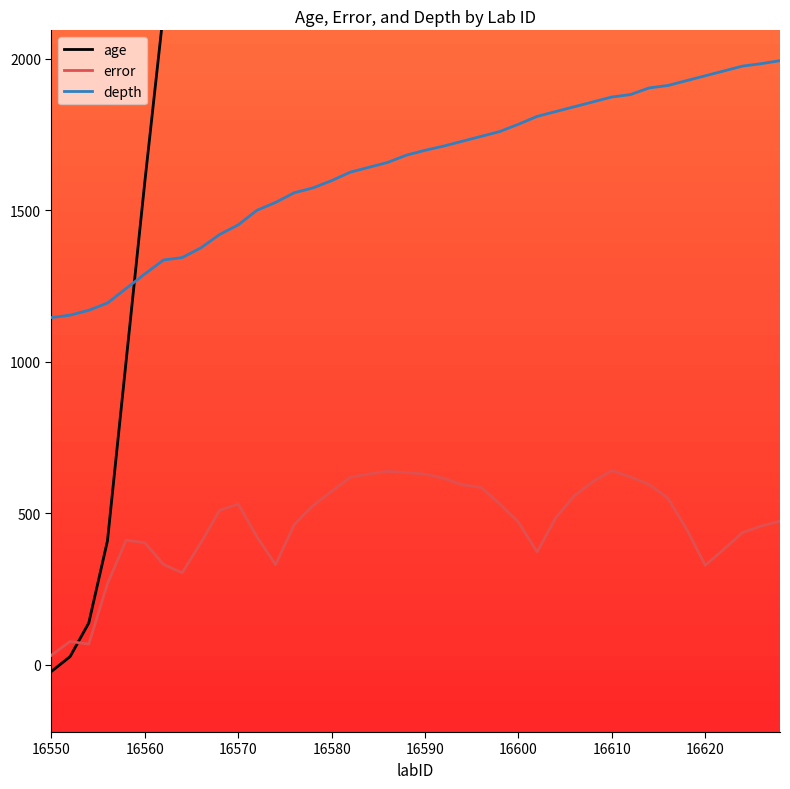

Does the chart have visible grid lines?

No